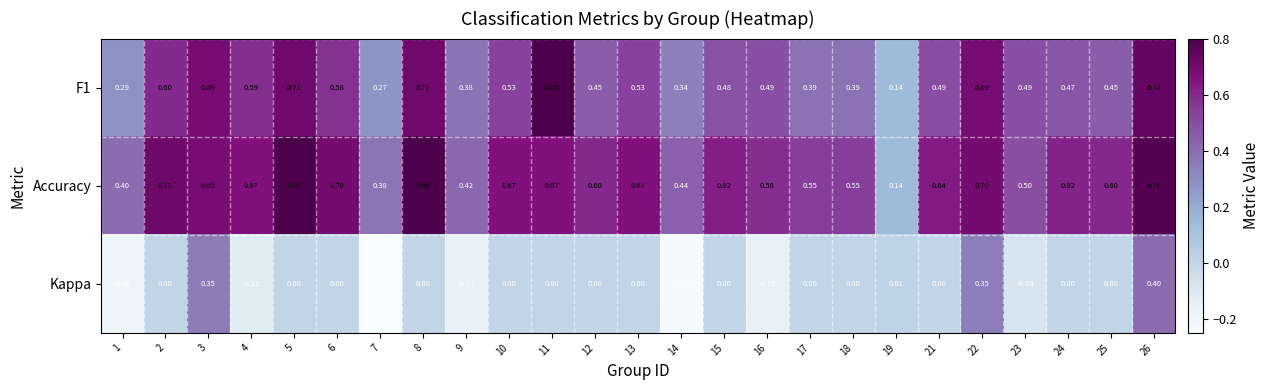

Is the value of Accuracy at 12 greater than the value of Kappa at 7?

Yes